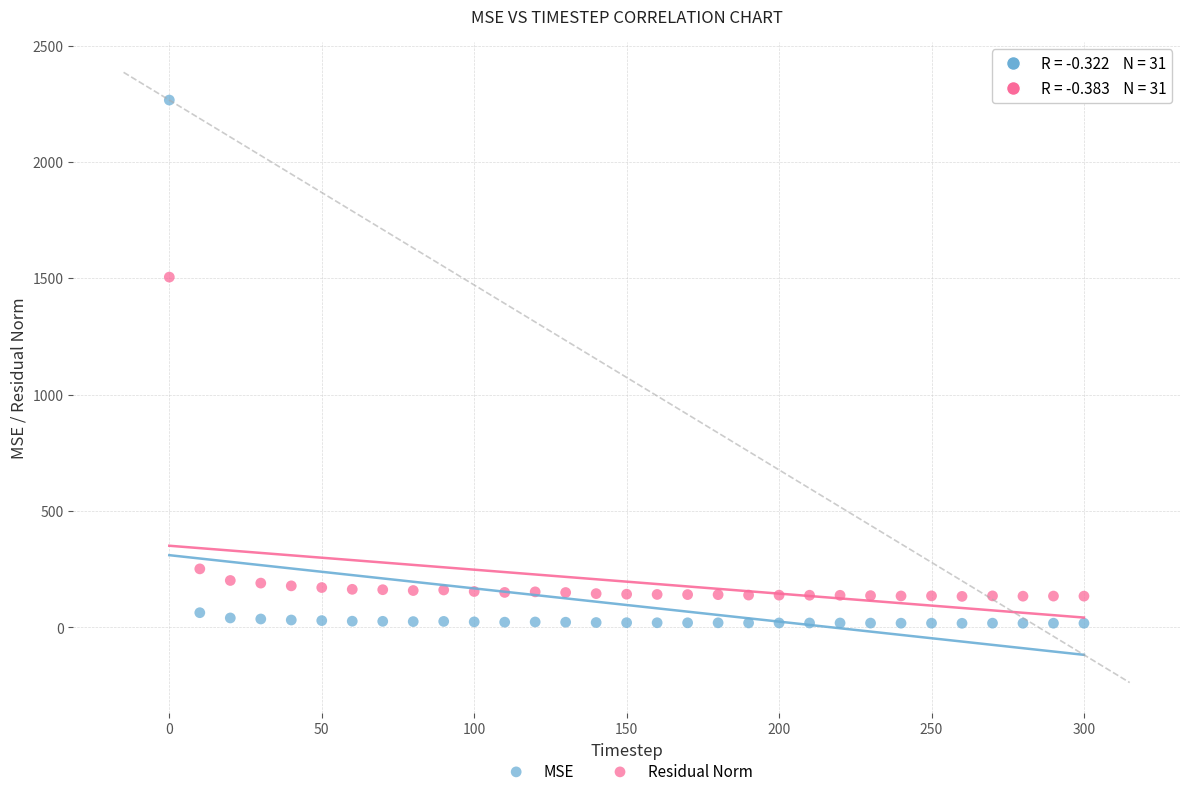

Which series has the largest Y range (max minus min)?

MSE